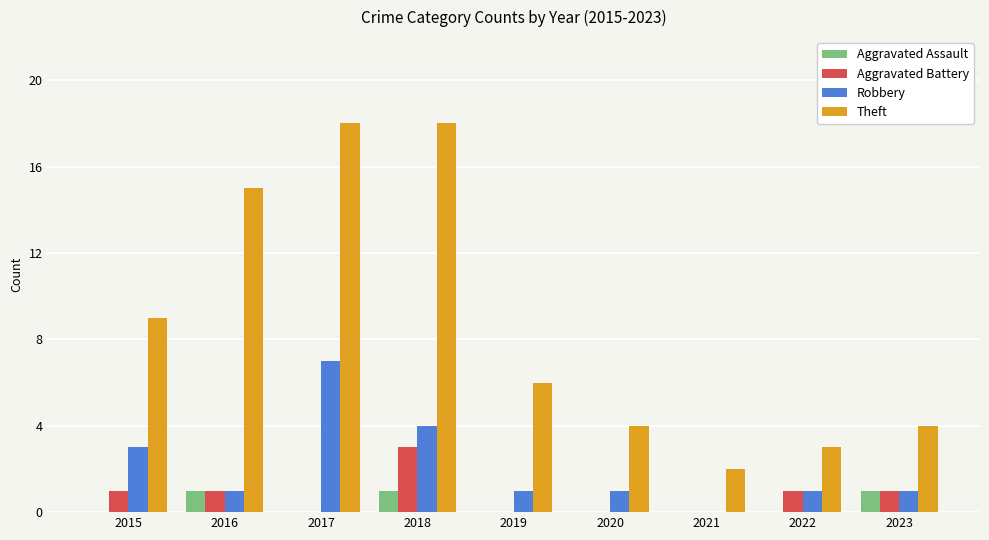

Reading right to left, transcribe all the data shown in this chart.

Aggravated Assault: 1	0	0	0	0	1	0	1	0
Aggravated Battery: 1	1	0	0	0	3	0	1	1
Robbery: 1	1	0	1	1	4	7	1	3
Theft: 4	3	2	4	6	18	18	15	9